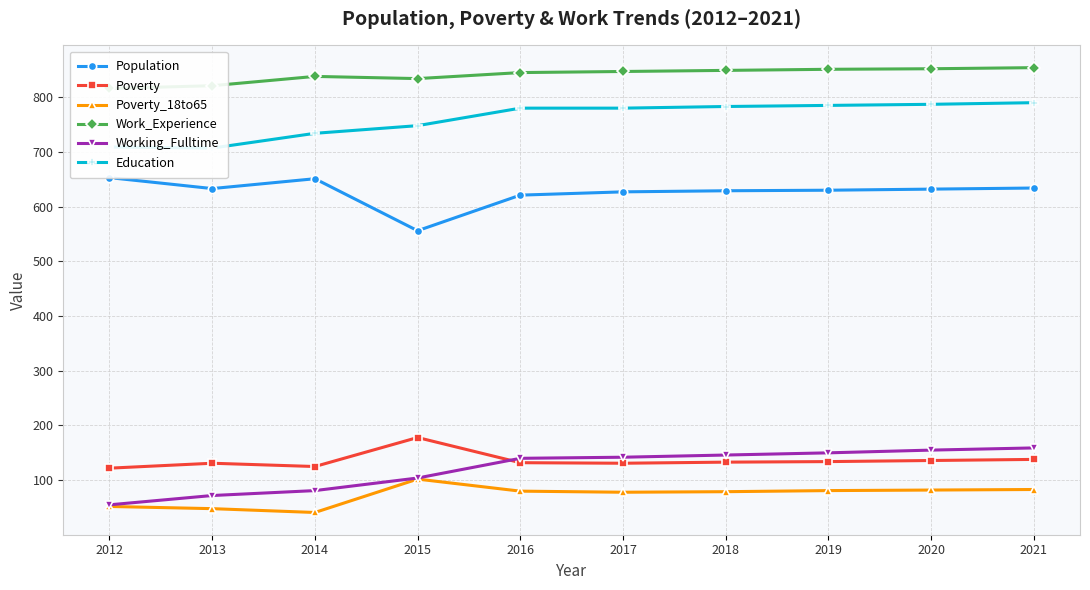

Between 2013 and 2016, which series saw the biggest shift?

Education